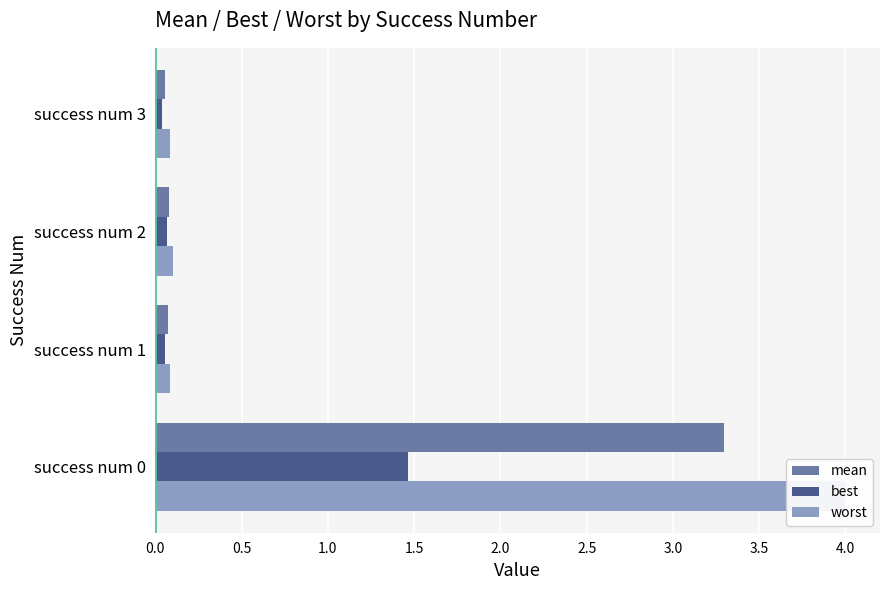

How many bars are there in total?

12